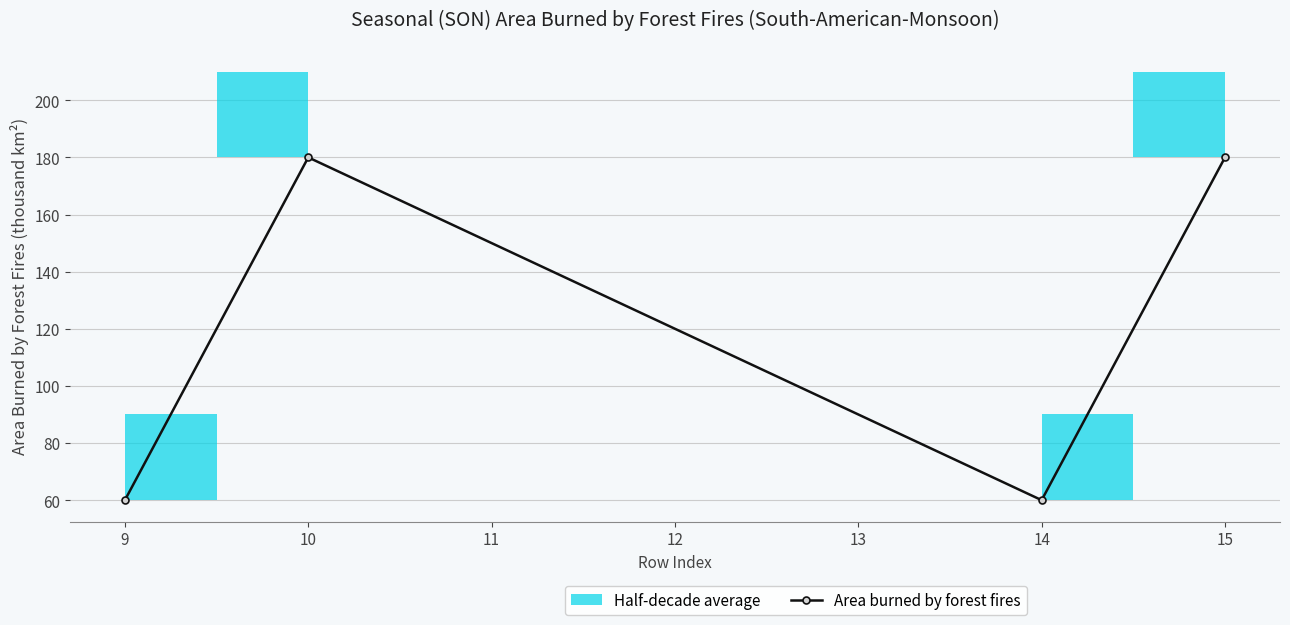

What is the smallest value displayed?

60